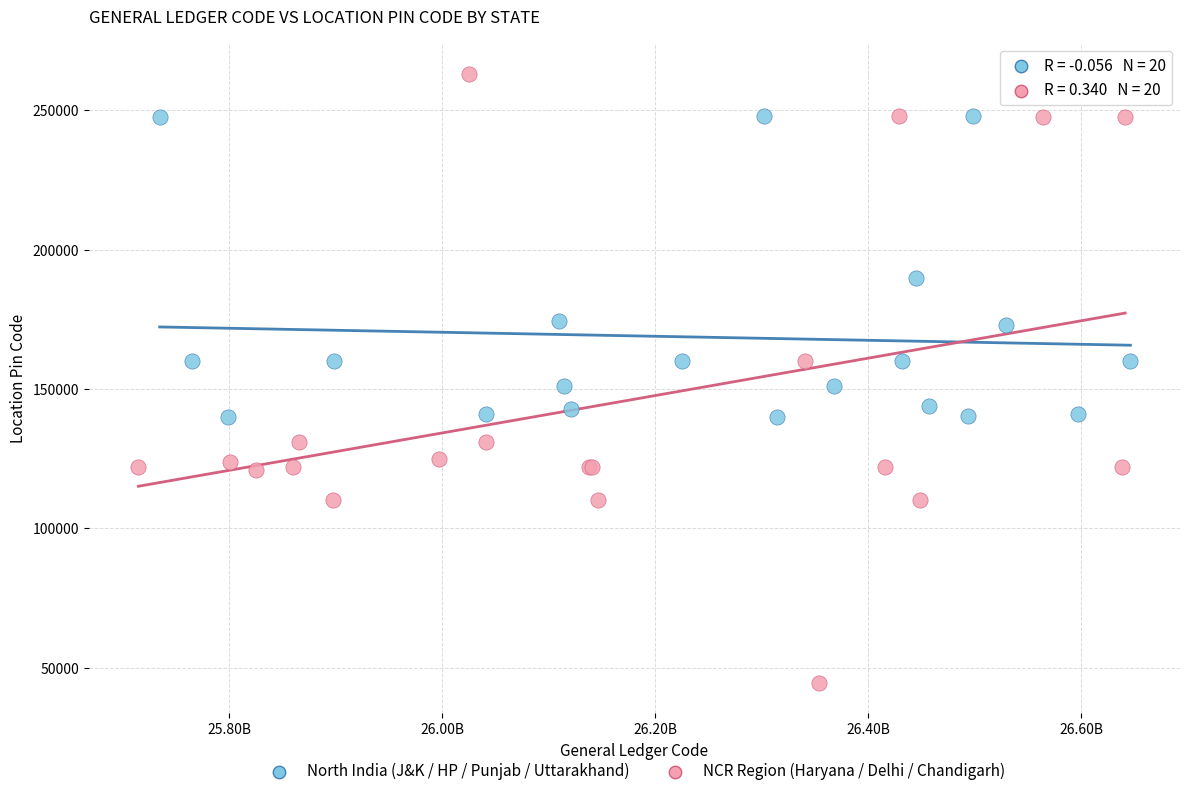

Which series has the largest Y range (max minus min)?

NCR Region (Haryana / Delhi / Chandigarh)